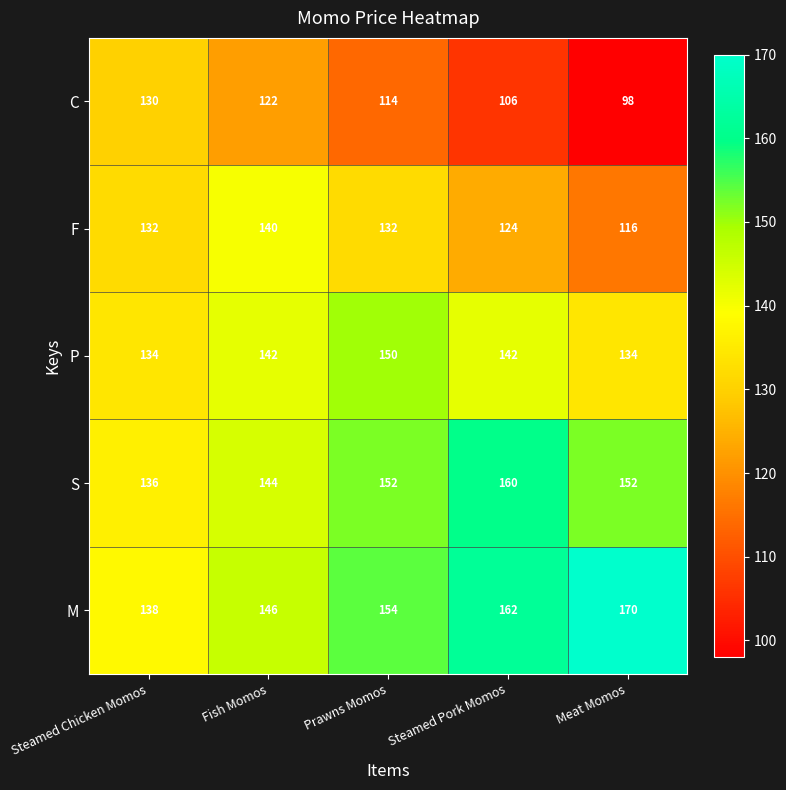

What is the difference between the F values at Meat Momos and Prawns Momos?

16